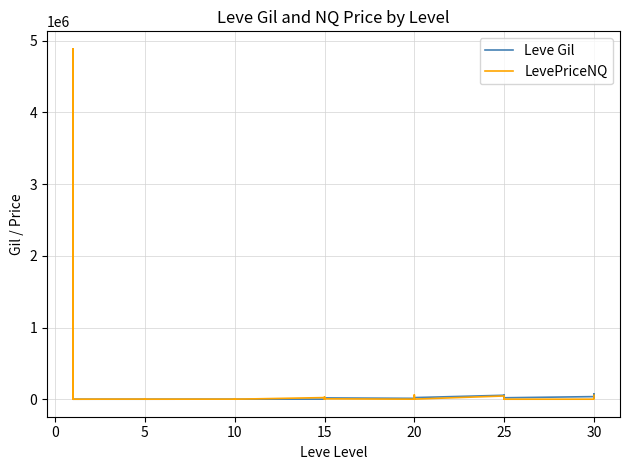

Which series has the widest spread of values?

LevePriceNQ